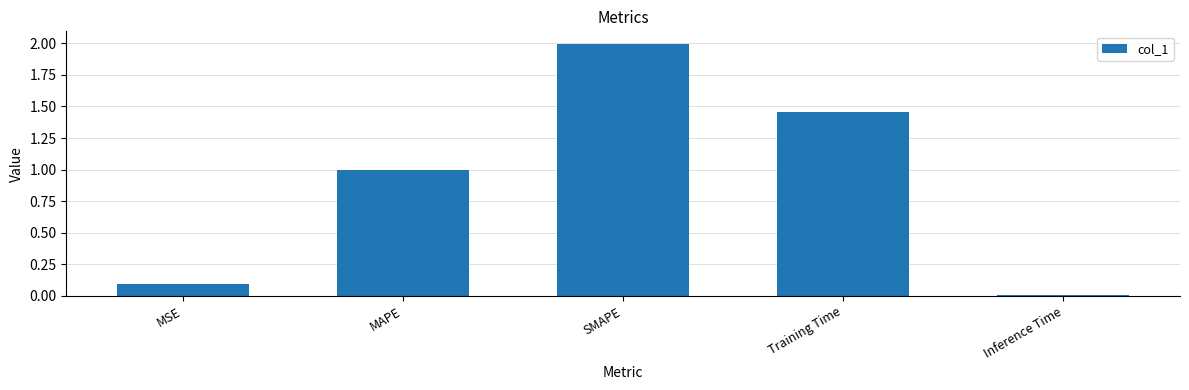

How many data points does each series have?

5